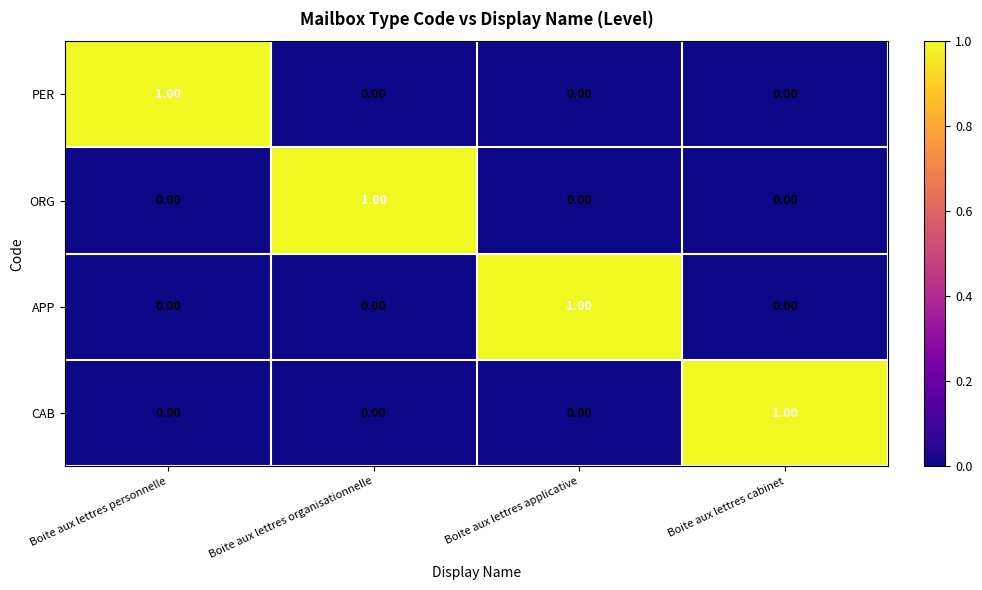

At how many categories does at least one series exceed 0?

4